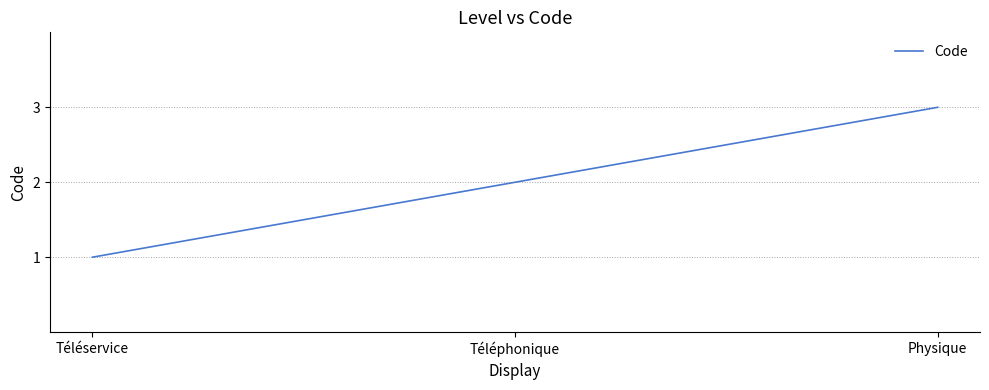

Reading left to right, transcribe all the data shown in this chart.

1	2	3